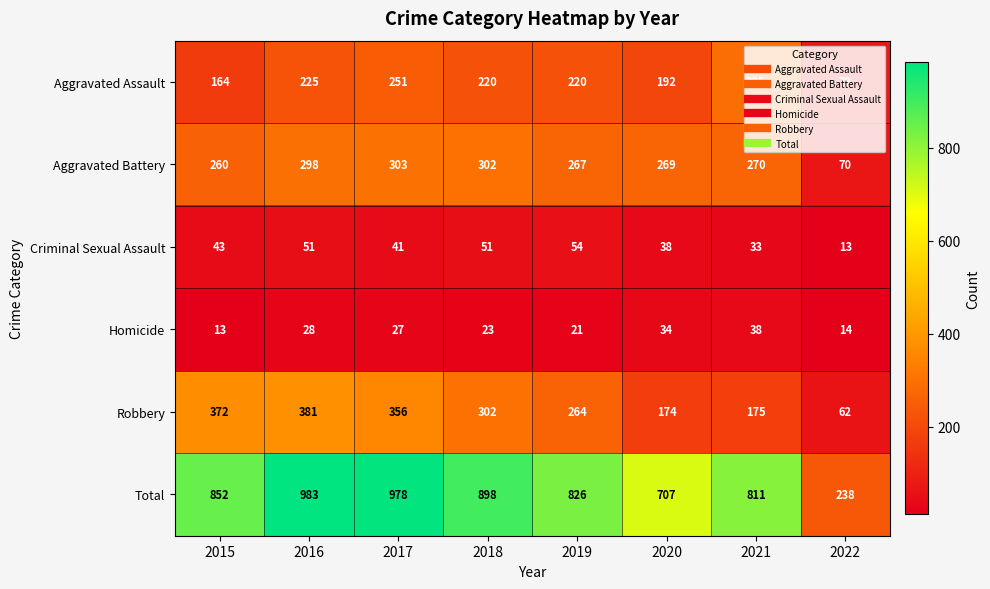

Count the number of categories in the chart.

8